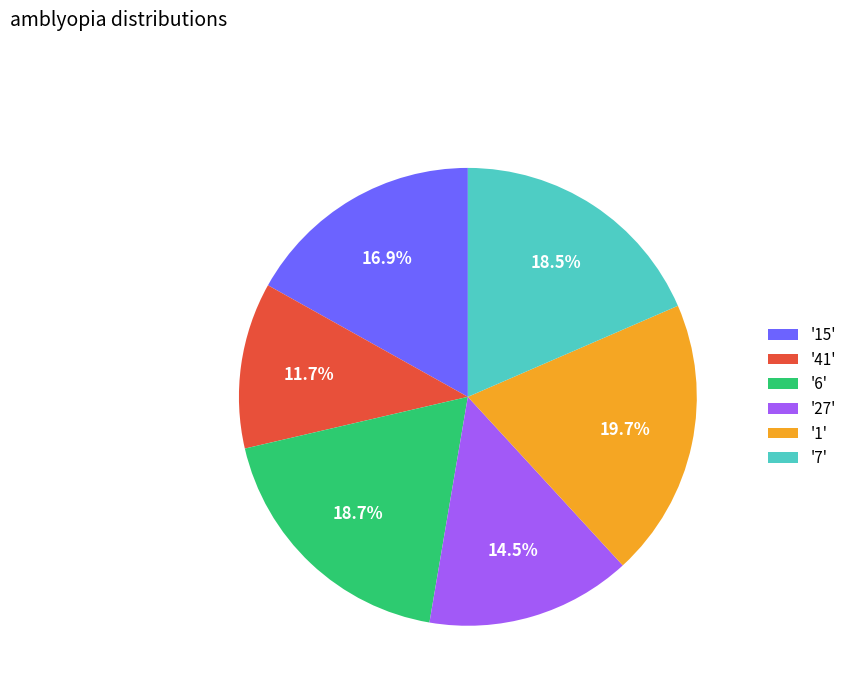

Count the number of slices in the pie.

6